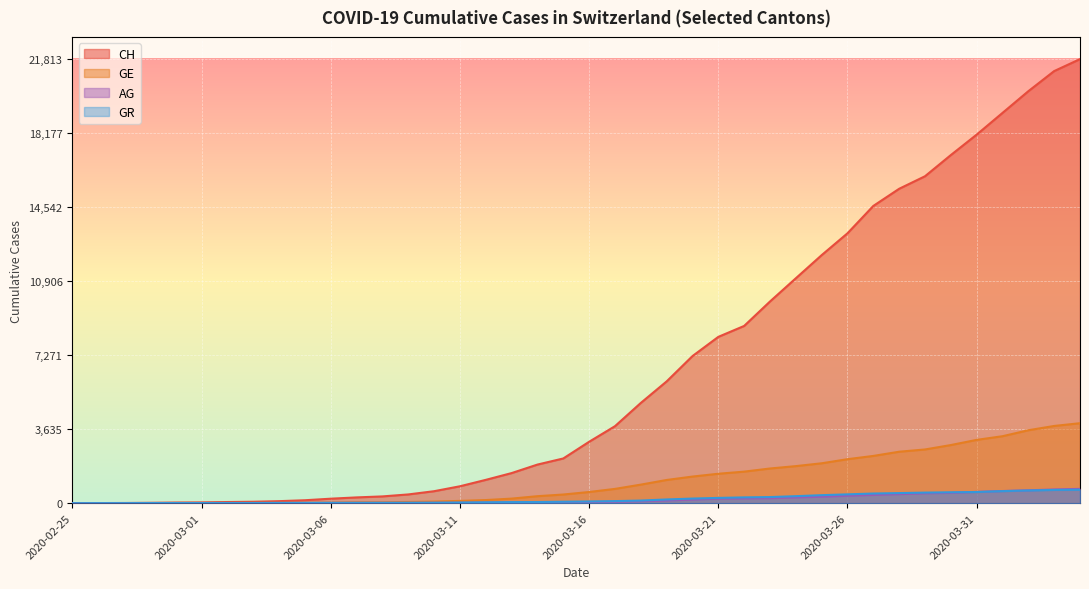

Reading right to left, transcribe all the data shown in this chart.

CH: 2020-04-04=21813	2020-04-03=21226	2020-04-02=20237	2020-04-01=19171	2020-03-31=18104	2020-03-30=17100	2020-03-29=16059	2020-03-28=15444	2020-03-27=14601	2020-03-26=13257	2020-03-25=12184	2020-03-24=11047	2020-03-23=9906	2020-03-22=8706	2020-03-21=8169	2020-03-20=7225	2020-03-19=5981	2020-03-18=4923	2020-03-17=3781	2020-03-16=3016	2020-03-15=2196	2020-03-14=1896	2020-03-13=1478	2020-03-12=1145	2020-03-11=830	2020-03-10=588	2020-03-09=429	2020-03-08=332	2020-03-07=283	2020-03-06=220	2020-03-05=144	2020-03-04=99	2020-03-03=70	2020-03-02=56	2020-03-01=38	2020-02-29=31	2020-02-28=19	2020-02-27=9	2020-02-26=5	2020-02-25=0
GE: 2020-04-04=3928	2020-04-03=3793	2020-04-02=3582	2020-04-01=3289	2020-03-31=3109	2020-03-30=2855	2020-03-29=2638	2020-03-28=2527	2020-03-27=2321	2020-03-26=2160	2020-03-25=1959	2020-03-24=1820	2020-03-23=1703	2020-03-22=1549	2020-03-21=1445	2020-03-20=1307	2020-03-19=1139	2020-03-18=911	2020-03-17=701	2020-03-16=549	2020-03-15=425	2020-03-14=343	2020-03-13=224	2020-03-12=153	2020-03-11=112	2020-03-10=79	2020-03-09=59	2020-03-08=44	2020-03-07=44	2020-03-06=29	2020-03-05=20	2020-03-04=15	2020-03-03=13	2020-03-02=10	2020-03-01=9	2020-02-29=8	2020-02-28=4	2020-02-27=1	2020-02-26=1	2020-02-25=0
AG: 2020-04-04=702	2020-04-03=673	2020-04-02=631	2020-04-01=596	2020-03-31=554	2020-03-30=506	2020-03-29=485	2020-03-28=444	2020-03-27=407	2020-03-26=367	2020-03-25=318	2020-03-24=283	2020-03-23=245	2020-03-22=235	2020-03-21=223	2020-03-20=175	2020-03-19=134	2020-03-18=96	2020-03-17=69	2020-03-16=56	2020-03-15=43	2020-03-14=33	2020-03-13=30	2020-03-12=27	2020-03-11=20	2020-03-10=18	2020-03-09=15	2020-03-08=14	2020-03-07=14	2020-03-06=12	2020-03-05=11	2020-03-04=10	2020-03-03=7	2020-03-02=7	2020-03-01=4	2020-02-29=3	2020-02-28=1	2020-02-27=1	2020-02-26=1	2020-02-25=0
GR: 2020-04-04=657	2020-04-03=649	2020-04-02=622	2020-04-01=592	2020-03-31=547	2020-03-30=535	2020-03-29=519	2020-03-28=495	2020-03-27=474	2020-03-26=433	2020-03-25=393	2020-03-24=343	2020-03-23=300	2020-03-22=284	2020-03-21=258	2020-03-20=226	2020-03-19=182	2020-03-18=128	2020-03-17=101	2020-03-16=84	2020-03-15=71	2020-03-14=56	2020-03-13=53	2020-03-12=43	2020-03-11=31	2020-03-10=22	2020-03-09=18	2020-03-08=18	2020-03-07=17	2020-03-06=16	2020-03-05=14	2020-03-04=12	2020-03-03=9	2020-03-02=9	2020-03-01=6	2020-02-29=6	2020-02-28=6	2020-02-27=2	2020-02-26=2	2020-02-25=0